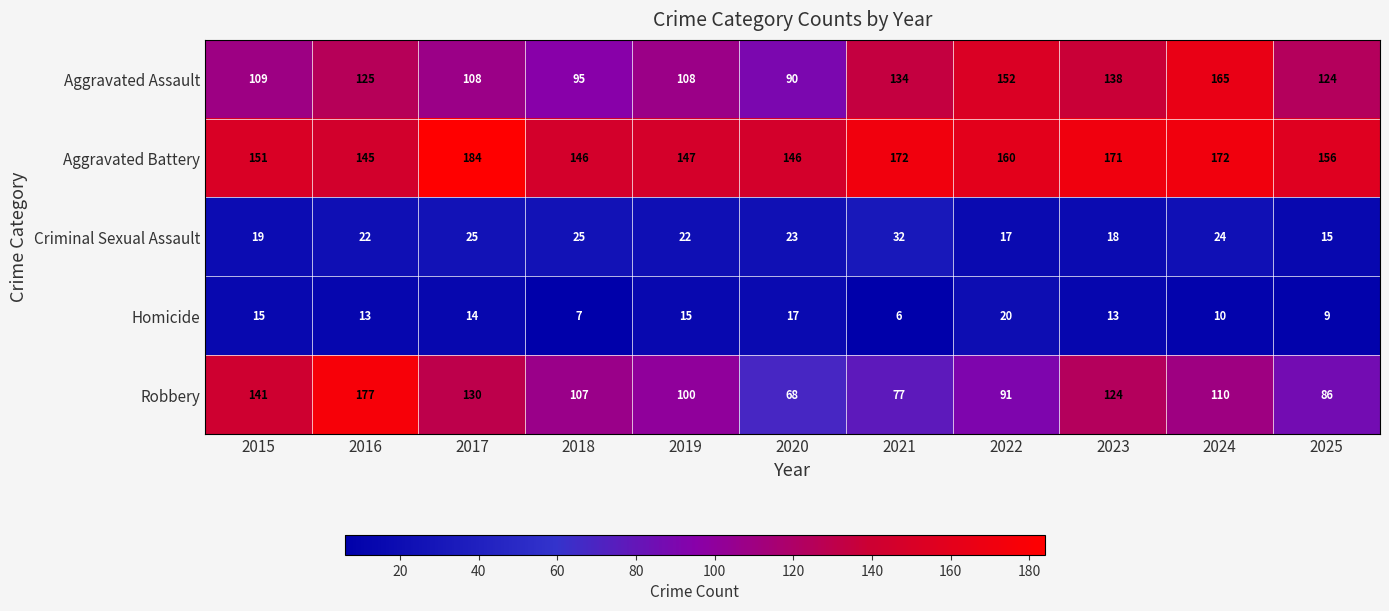

The value of Aggravated Assault at 2018 is 95. True or false?

True